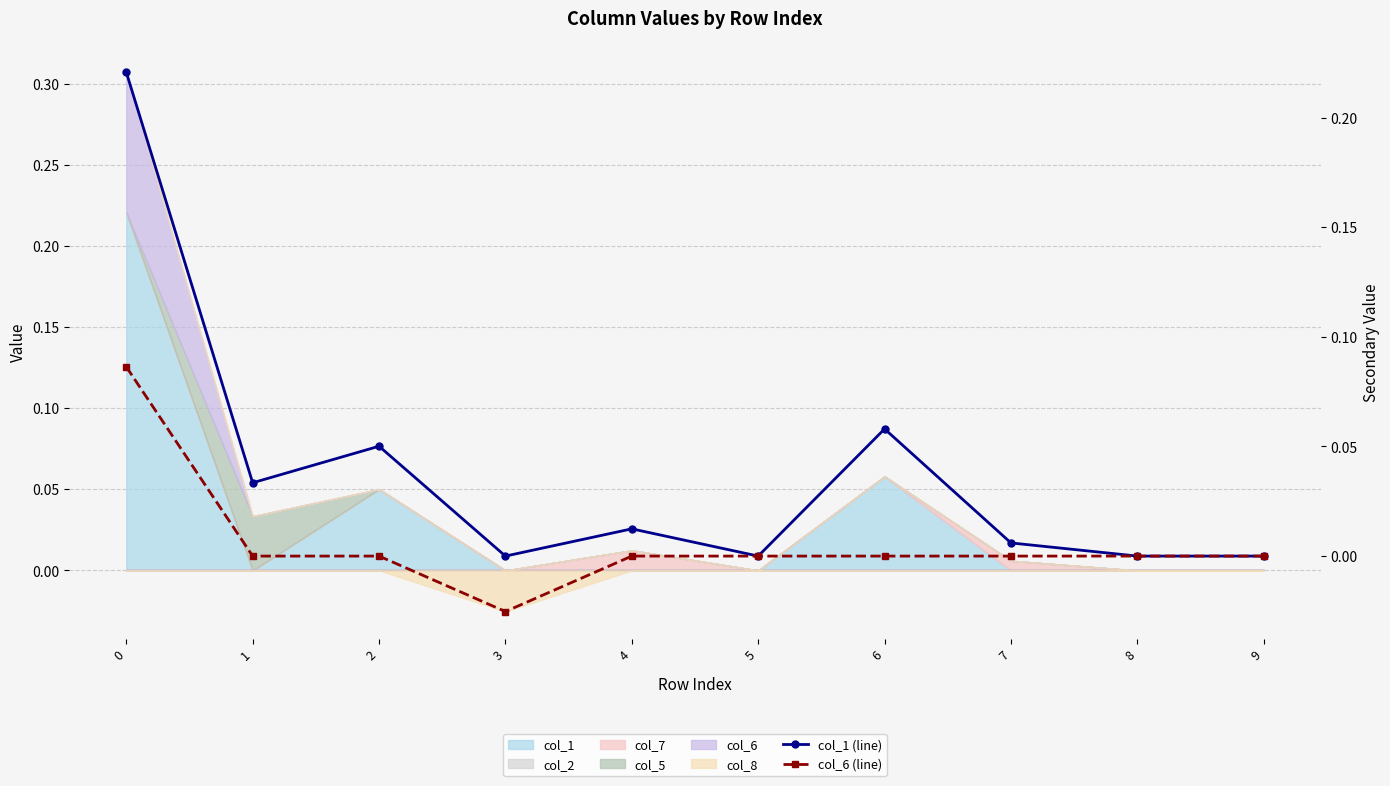

What is the highest value of the col_6 (line) series?

0.1